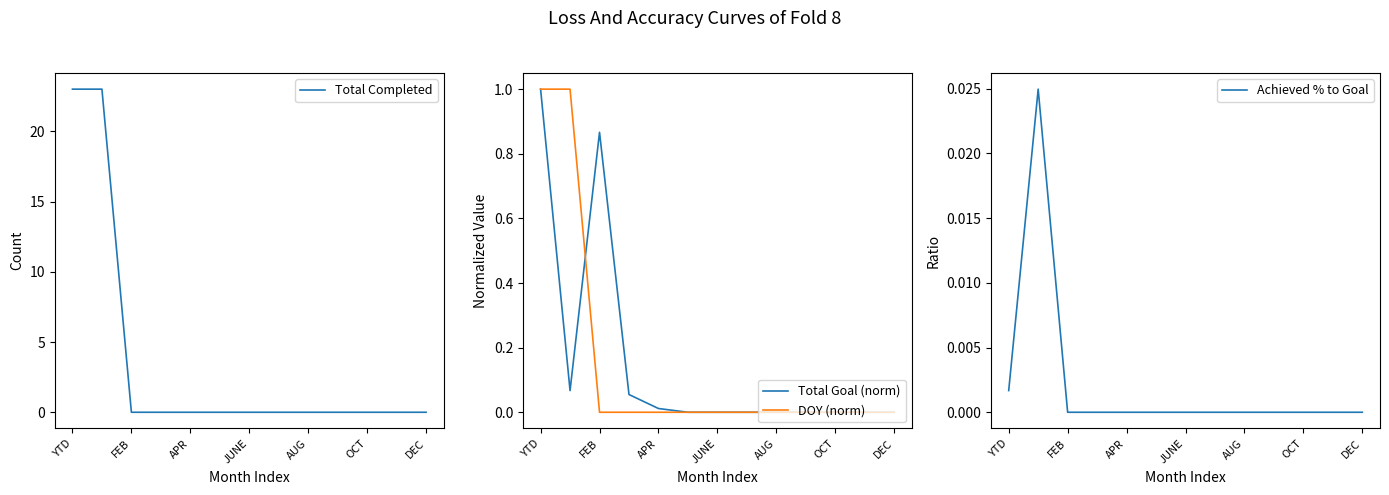

True or false: DOY (norm) and Total Completed intersect in this chart.

False